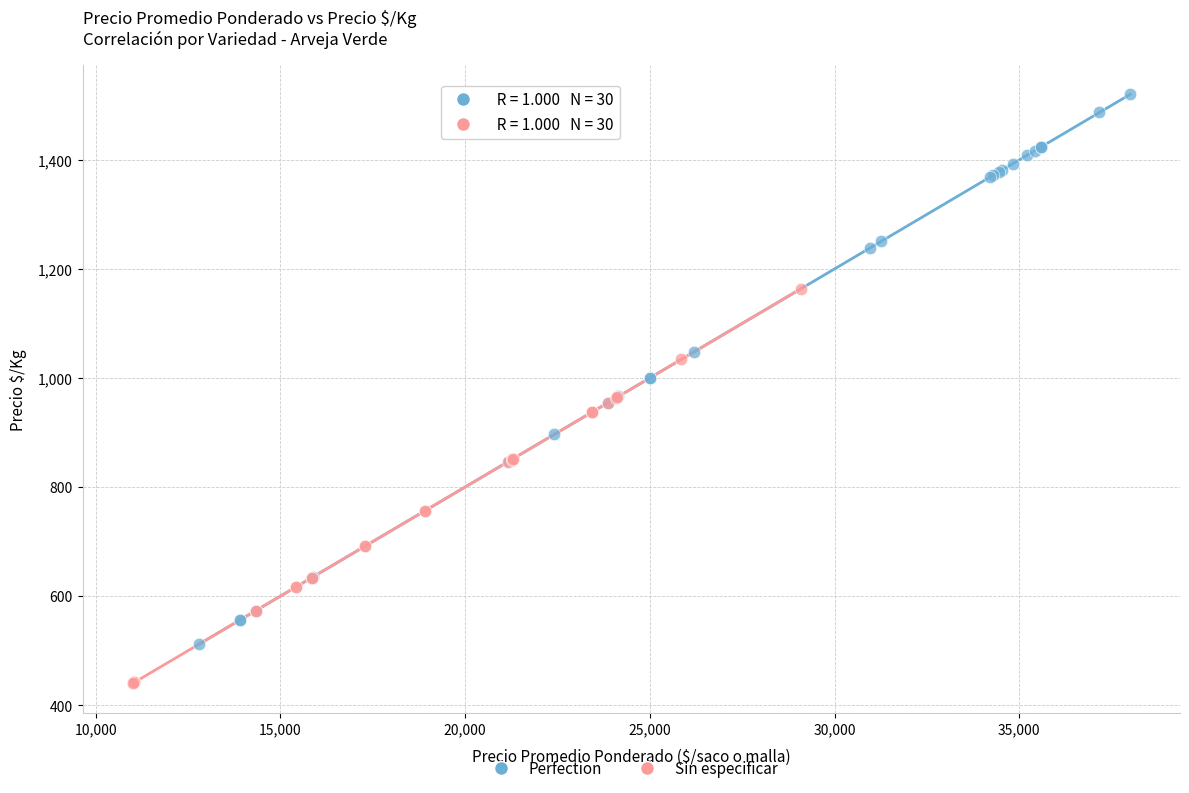

Which series reaches the maximum Y coordinate?

Perfection